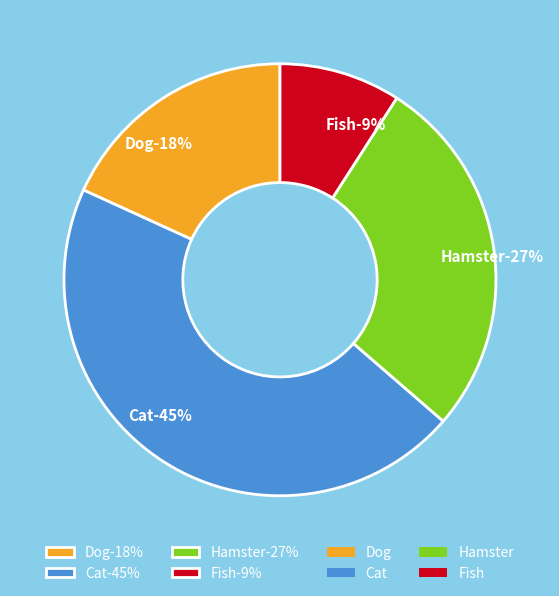

Count the number of slices in the pie.

4